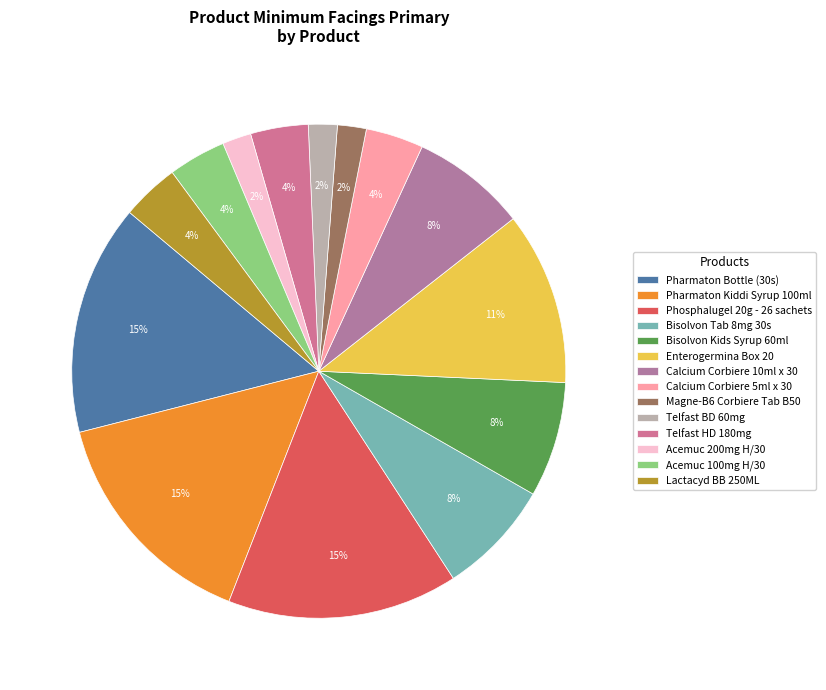

To the nearest percent, what portion does Telfast BD 60mg represent?

2%